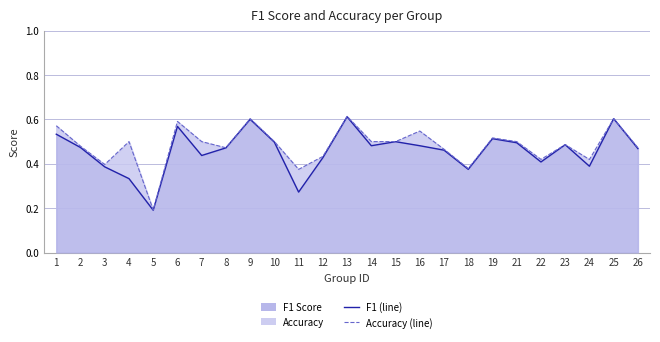

Rank the categories by f1 (line) value from highest to lowest.

13, 25, 9, 6, 1, 19, 15, 10, 21, 23, 14, 16, 2, 8, 26, 17, 7, 12, 22, 24, 3, 18, 4, 11, 5